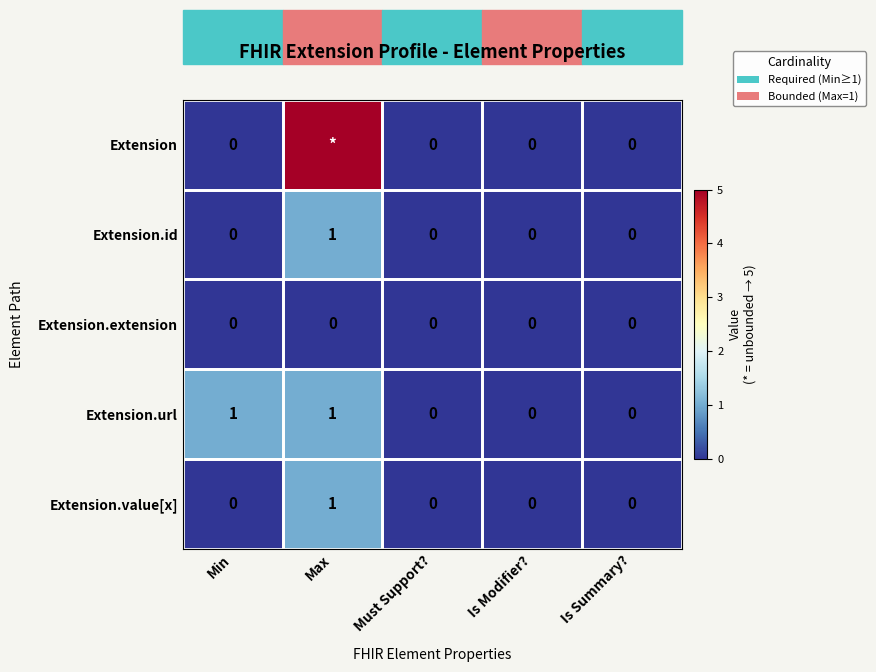

How many series are shown in this chart?

5